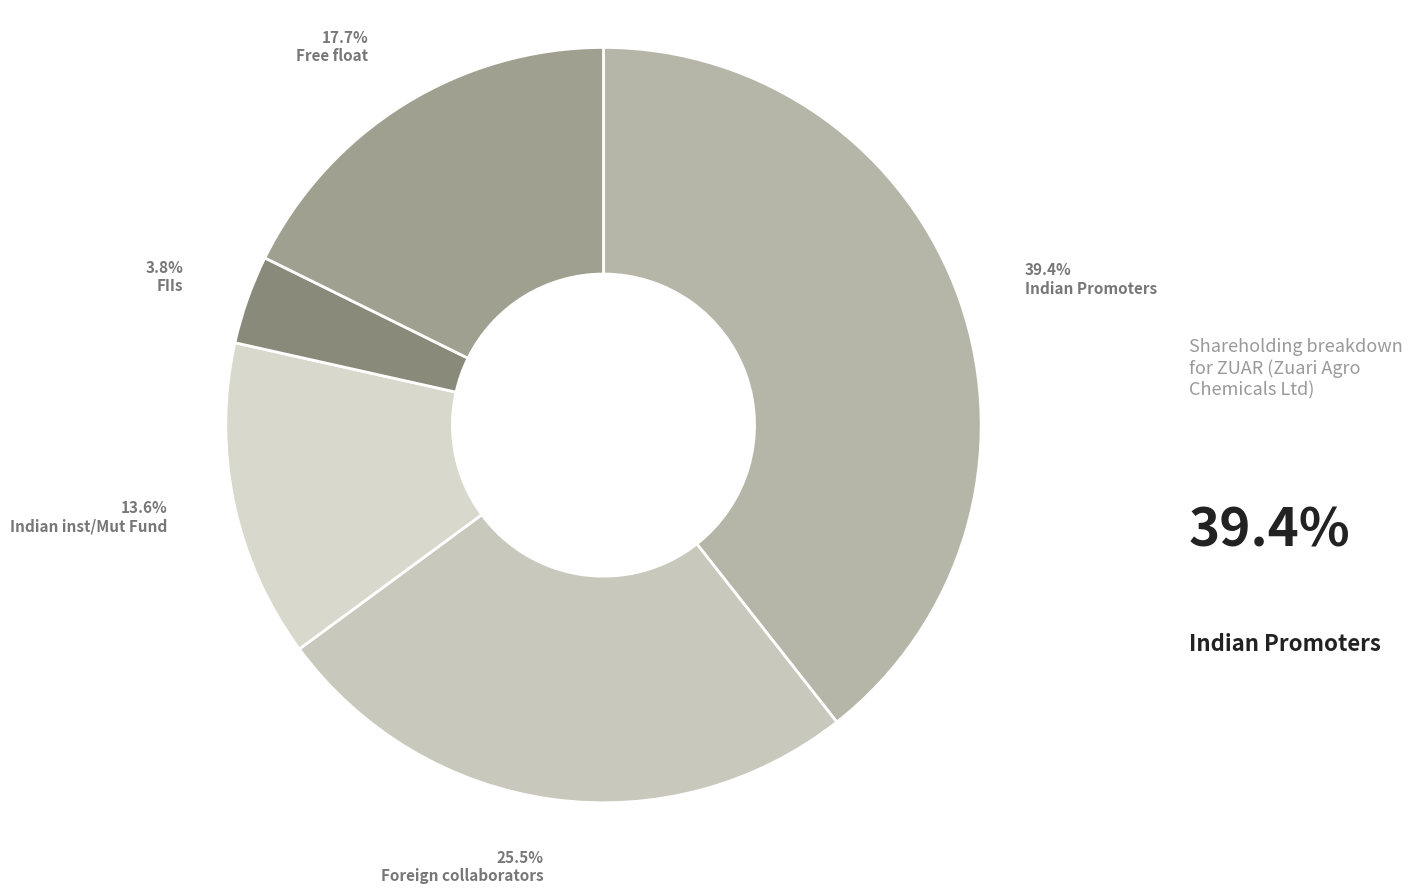

How many slices are in this pie chart?

5